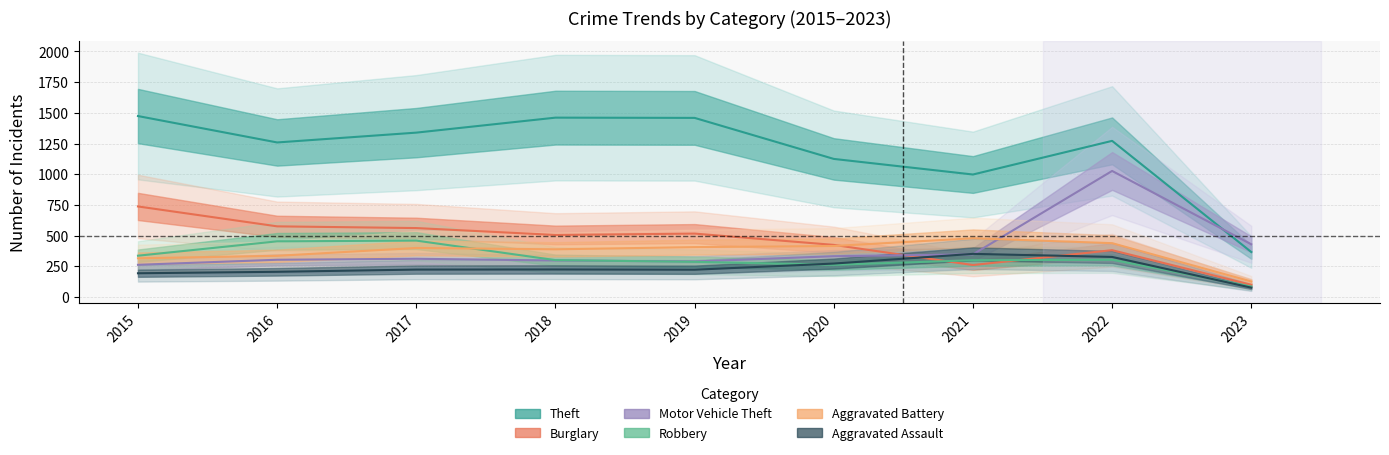

Is this an area chart (filled region under the line)?

No